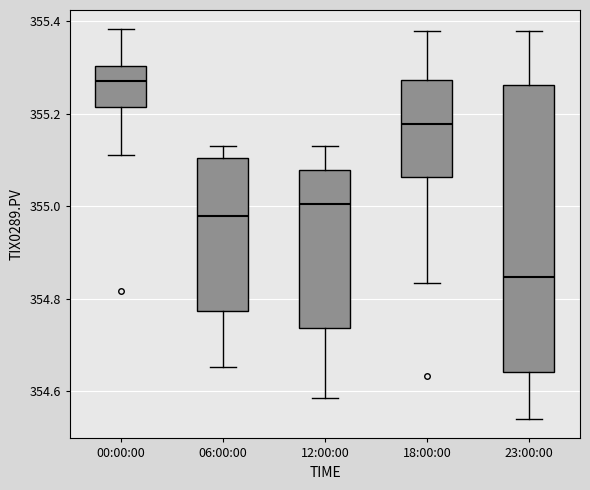

Reading left to right, transcribe this box plot: for each box, give where its median line is, the range the box spans, and where its two whiskers end, as read against the y-axis. The values are not printed on the chart, so give them approximately, as read against the axis.

00:00:00: median 355.28, box 355.22 to 355.30, whiskers 355.12 to 355.38
06:00:00: median 354.98, box 354.78 to 355.10, whiskers 354.66 to 355.14
12:00:00: median 355.00, box 354.74 to 355.08, whiskers 354.58 to 355.14
18:00:00: median 355.18, box 355.06 to 355.28, whiskers 354.84 to 355.38
23:00:00: median 354.84, box 354.64 to 355.26, whiskers 354.54 to 355.38